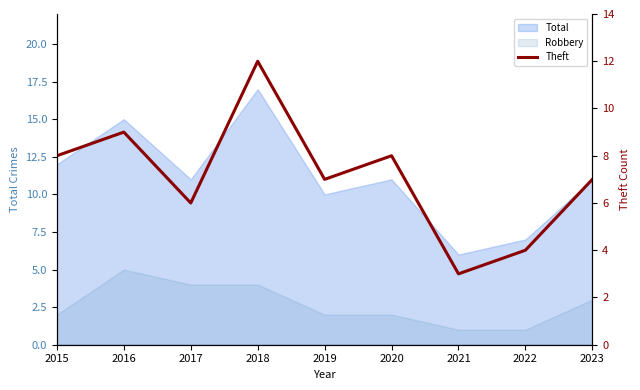

Is it true that the value at 2018 is 12?

True